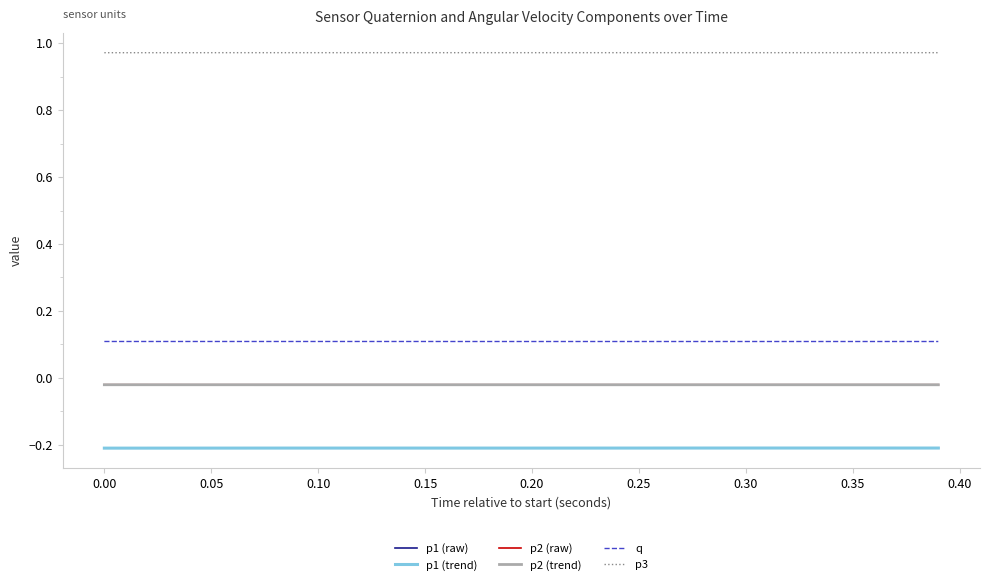

True or false: q and p2 (trend) intersect in this chart.

False